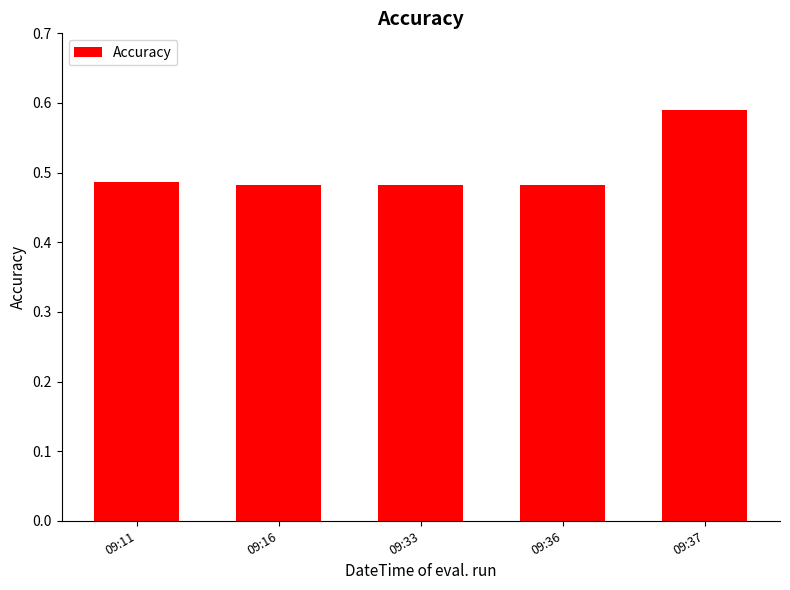

What is the change in value from 09:36 to 09:37?

+0.1